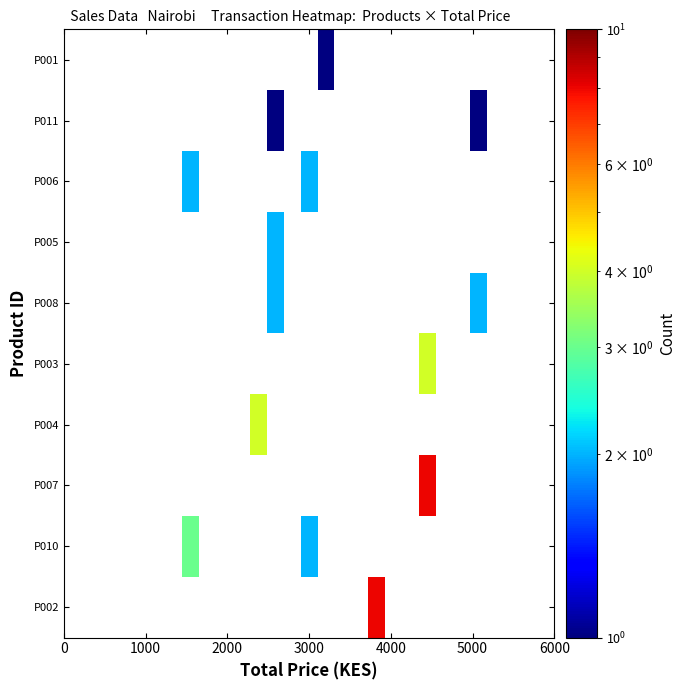

How many data points does each series have?

29